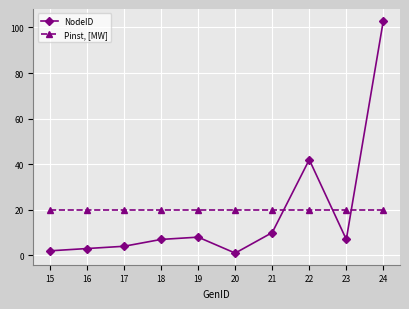

Which series has the widest spread of values?

NodeID